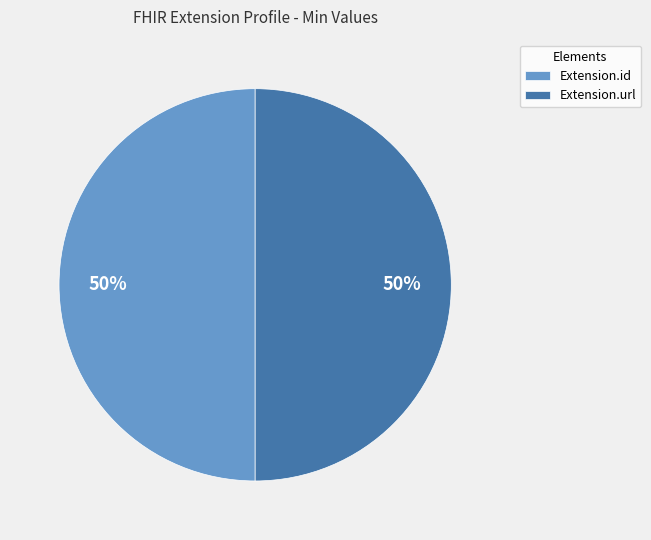

To the nearest percent, what is the average slice percentage?

50%